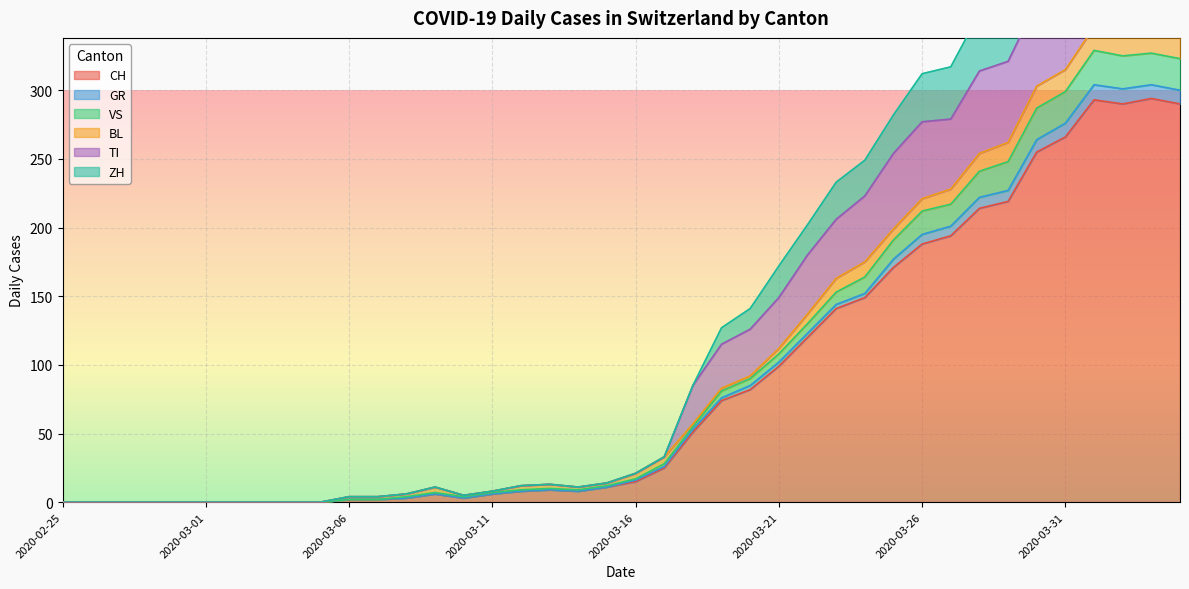

True or false: ZH has a value of 8 at 2020-03-11.

True